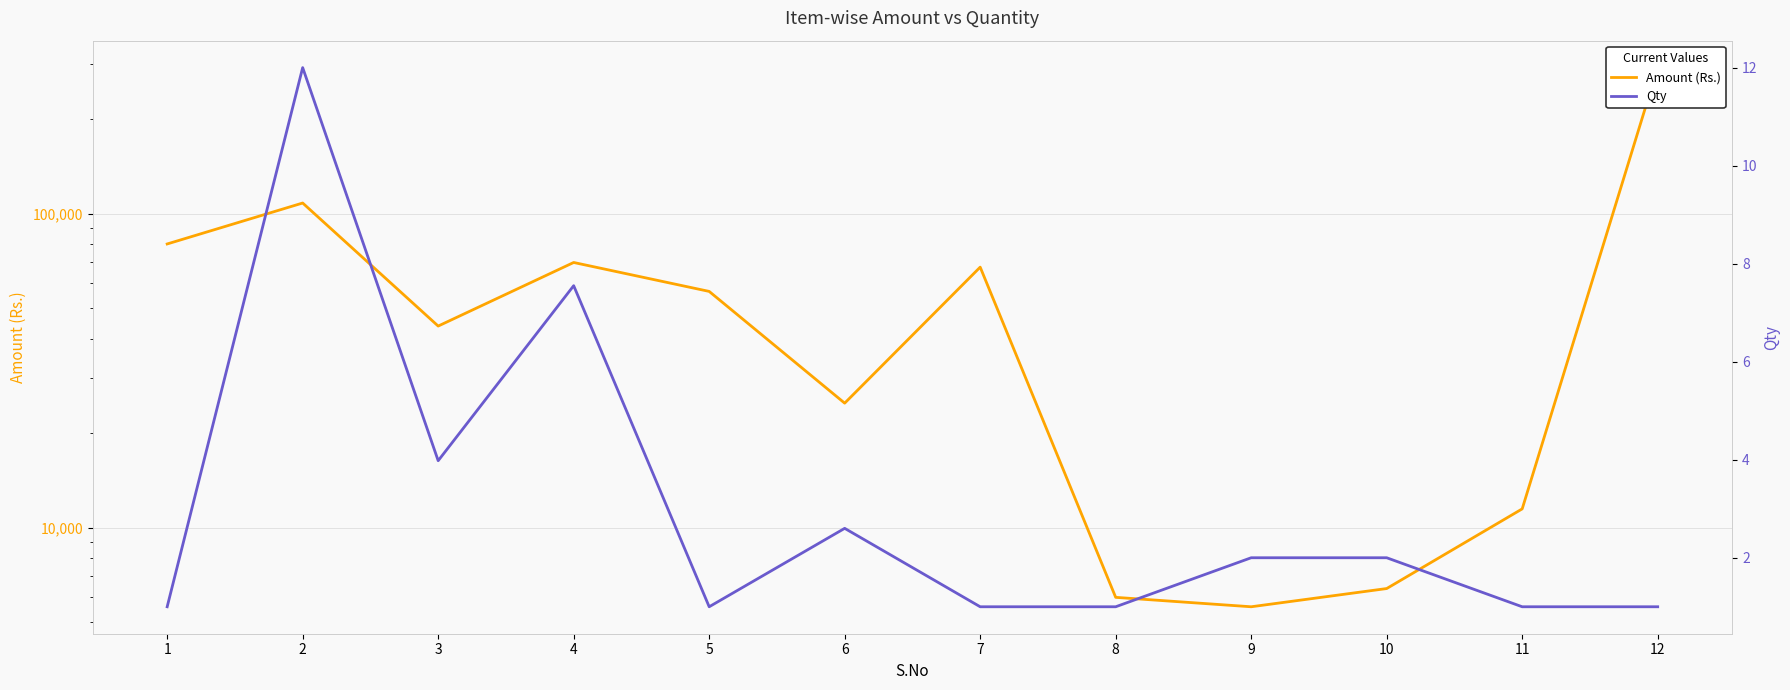

At which label does Amount (Rs.) first exceed 56500?

1